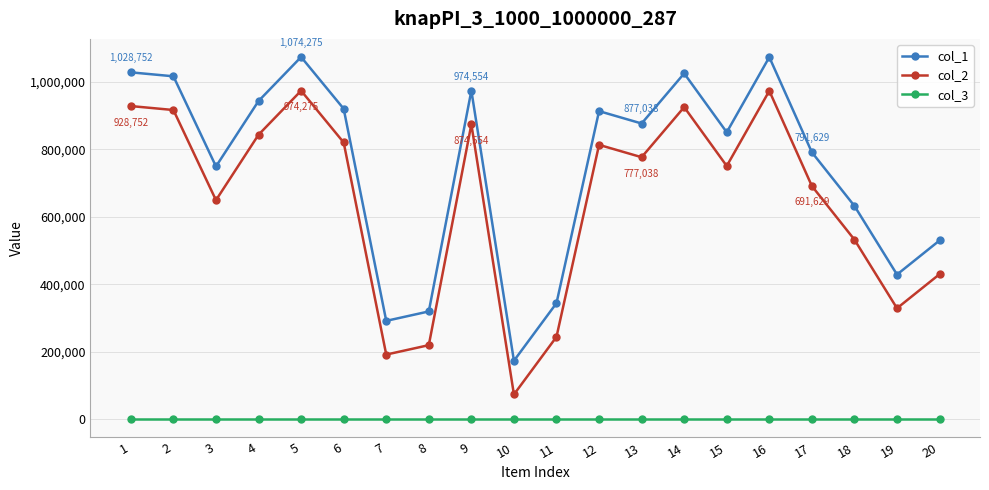

True or false: col_2 has more than 0 interior local peaks.

True